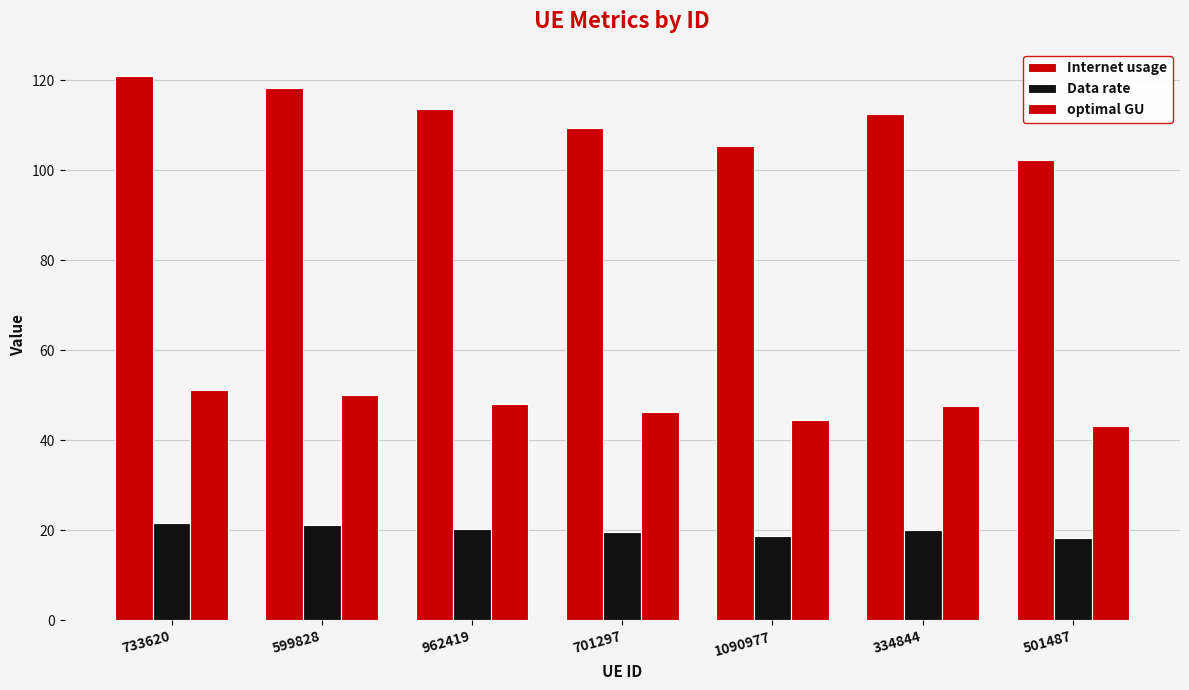

How many data points in Internet usage are less than 112?

3